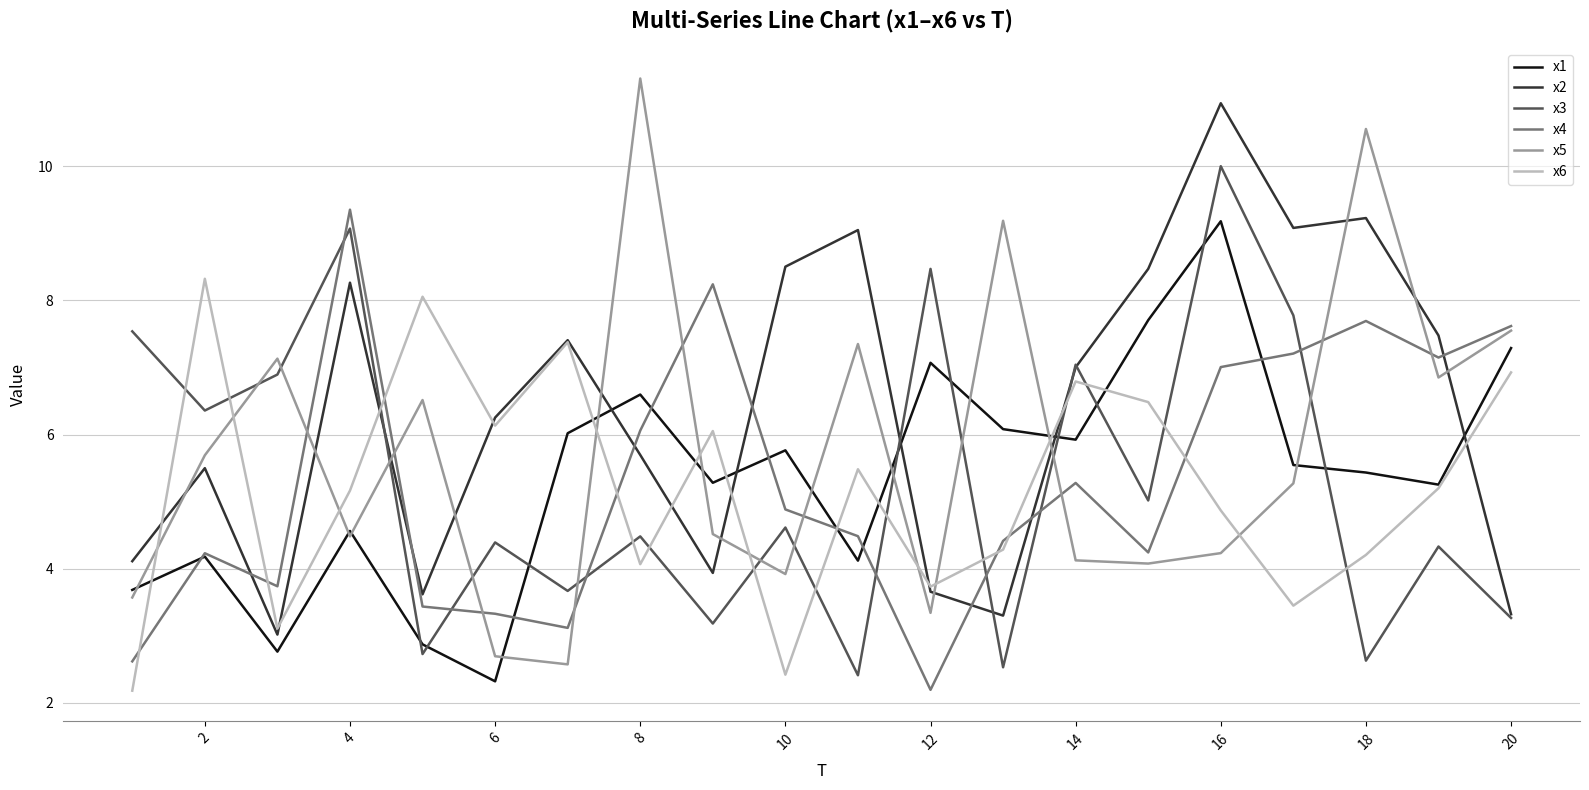

Count the number of categories in the chart.

20